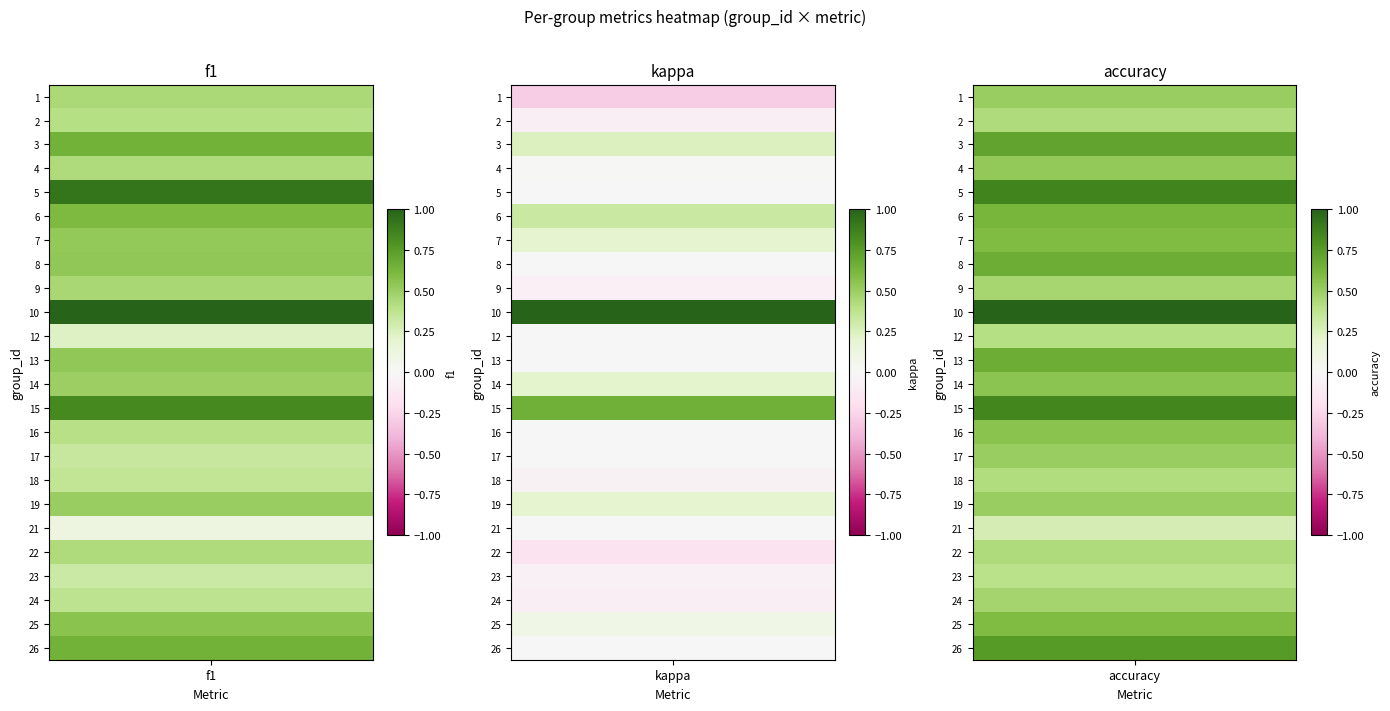

What is the average value of the 10 series?

1.0